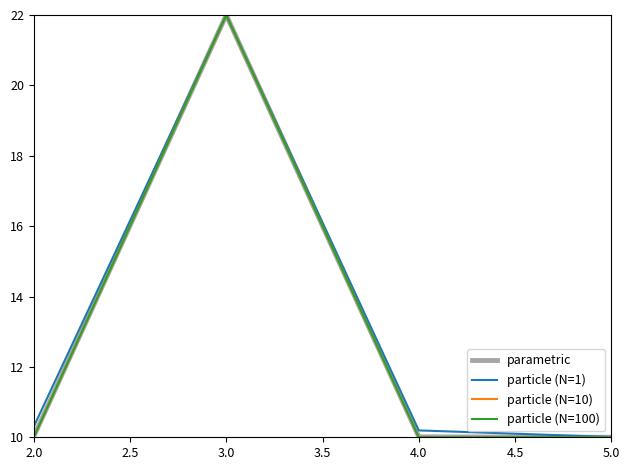

What is the minimum value shown in the chart?

10.0